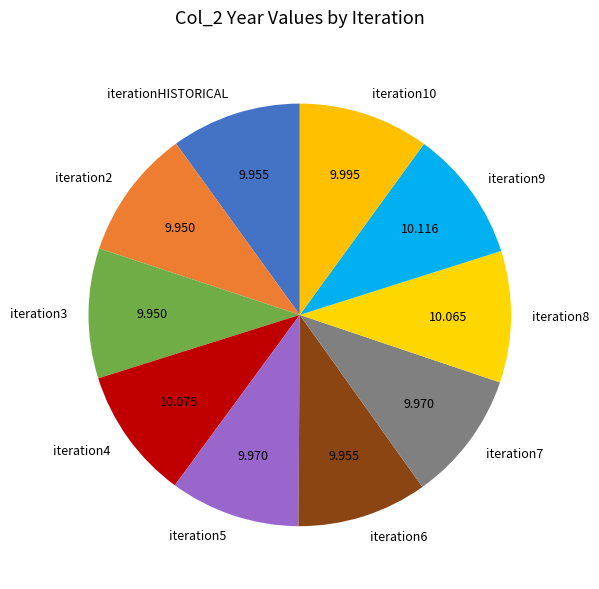

Is there any slice that represents more than half of the pie?

No